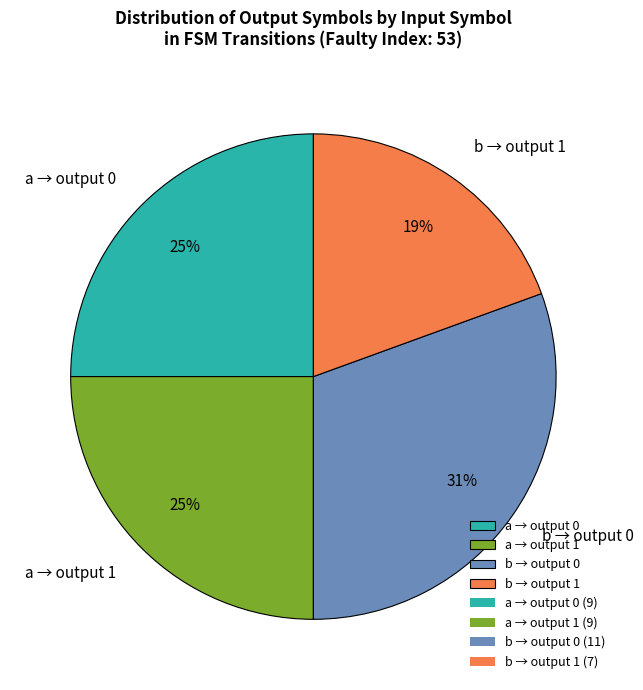

Do b → output 0 and a → output 0 together represent more than half of the pie?

Yes